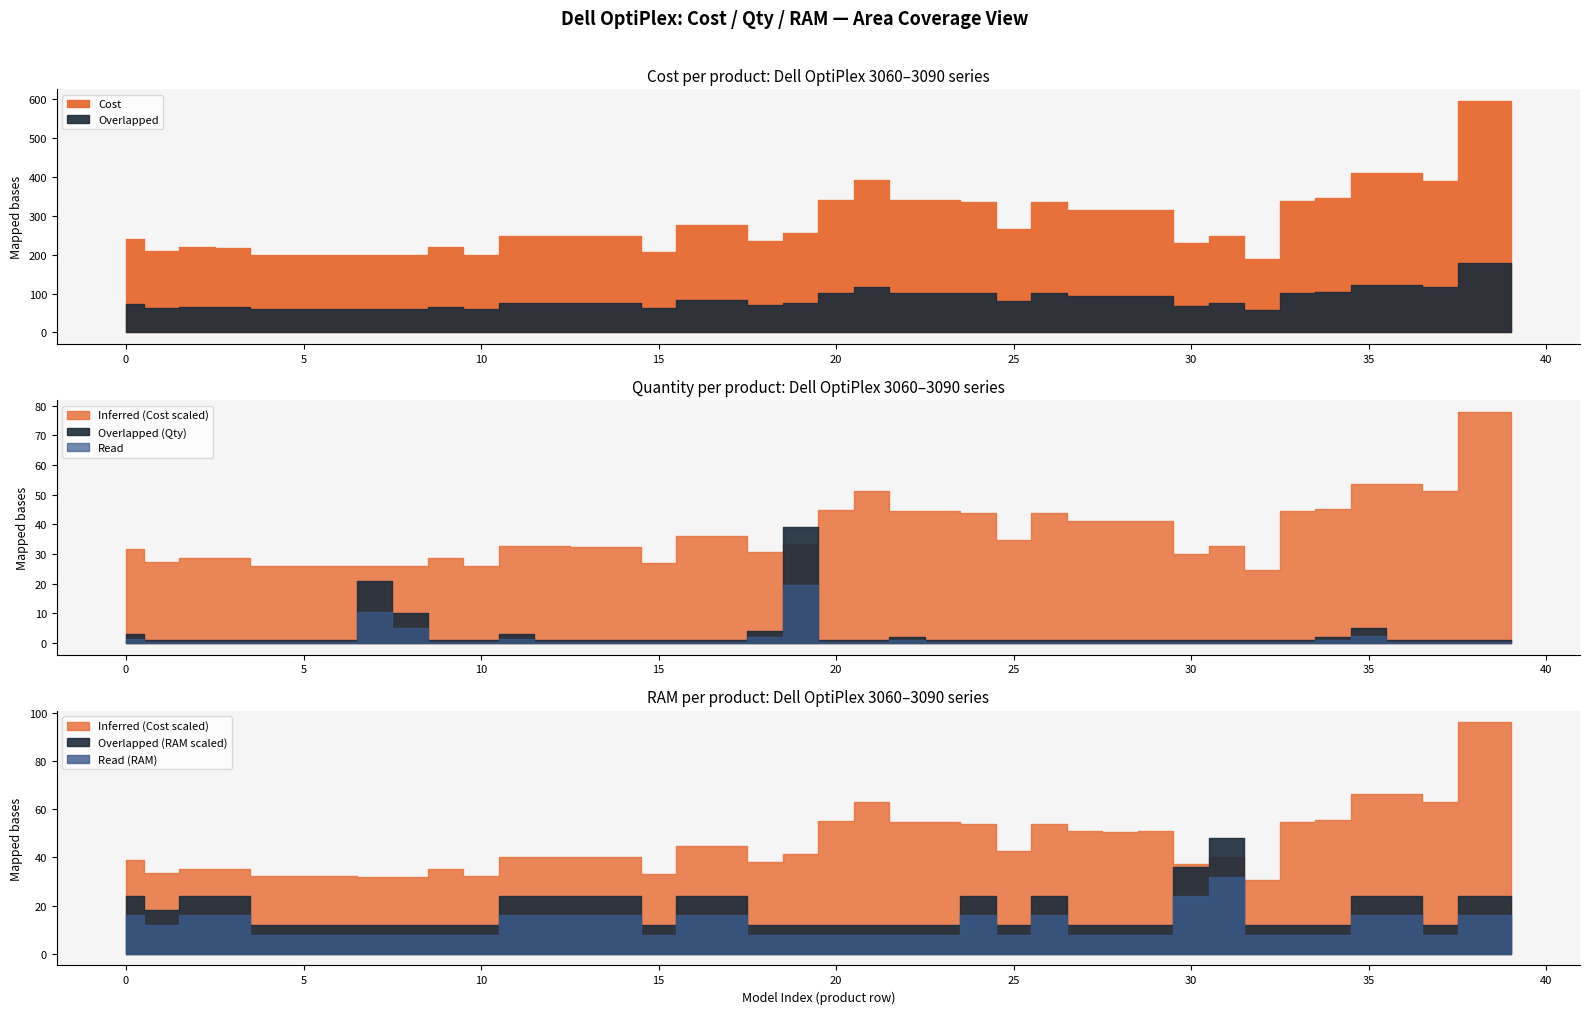

At 3090, list the series in order from smallest to largest.

Qty, RAM, Cost